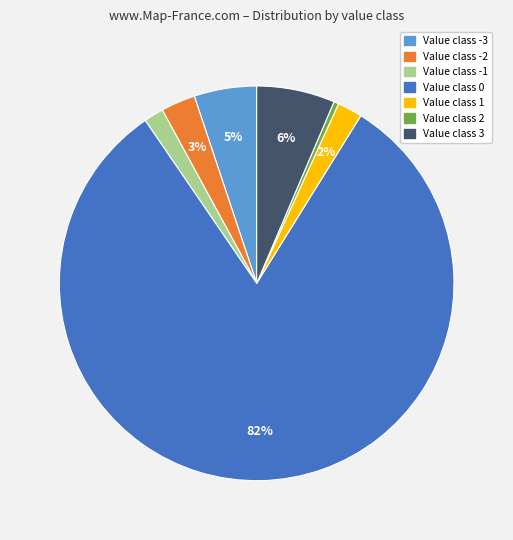

To the nearest percent, what is the average slice percentage?

14%